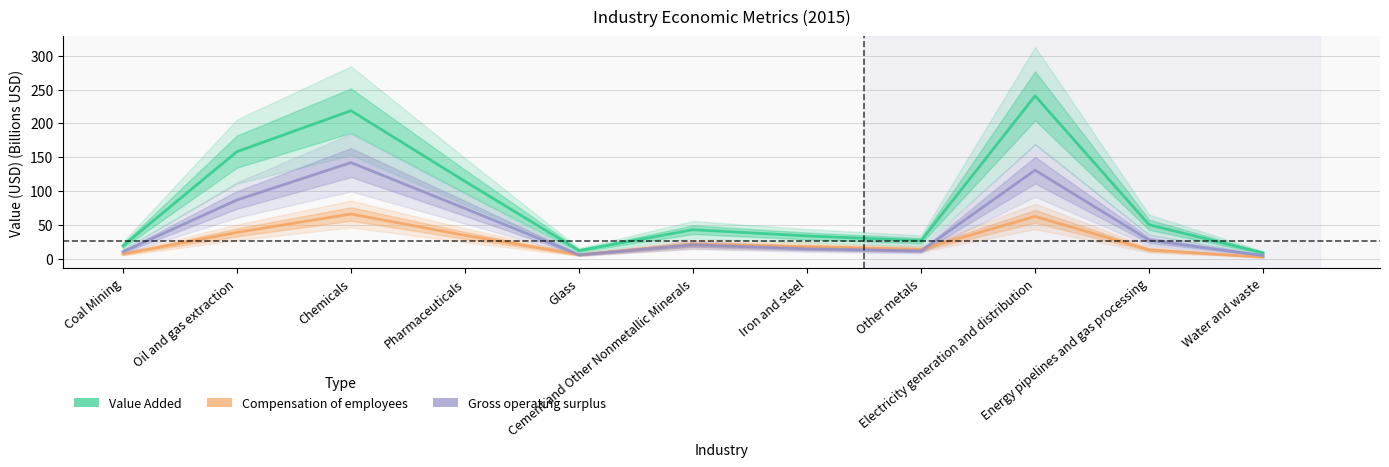

What is the sum of the Gross operating surplus values at Coal Mining and Glass?

15.9